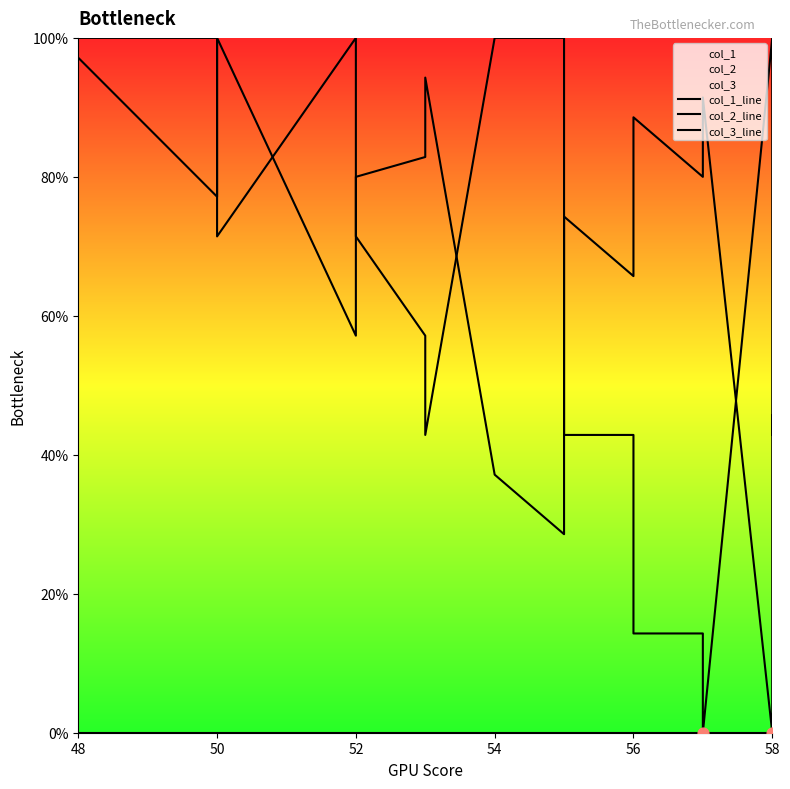

Which series reaches the minimum Y coordinate?

col_1_line